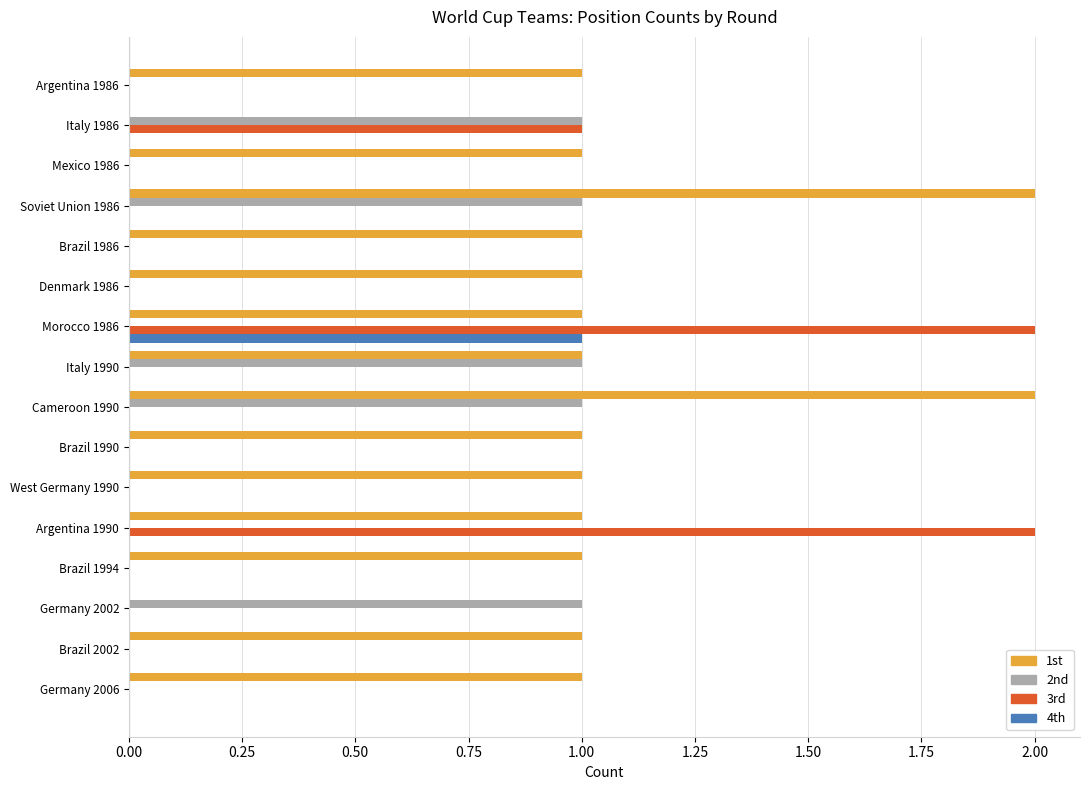

The 3rd series shows 1 at Argentina 1986. True or false?

False